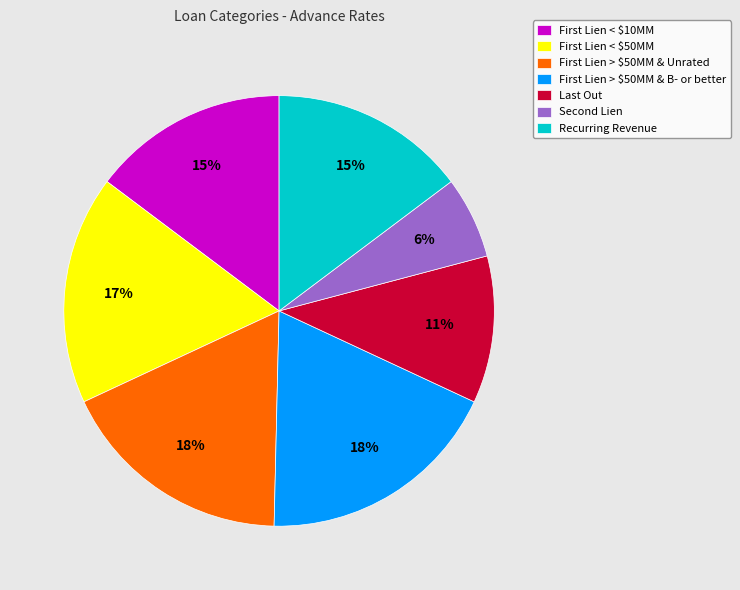

How many segments does this pie chart have?

7